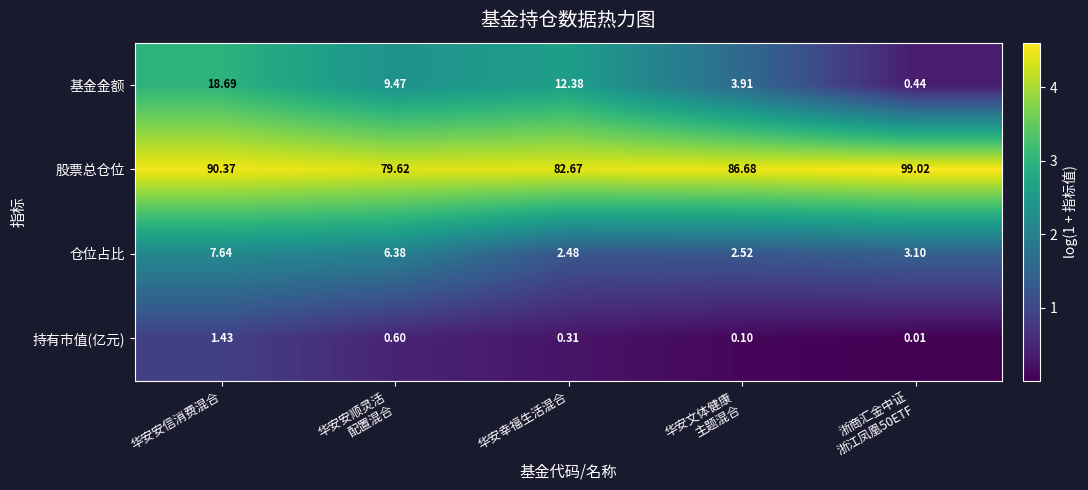

At which label is 股票总仓位 closest to 89?

华安安信消费混合